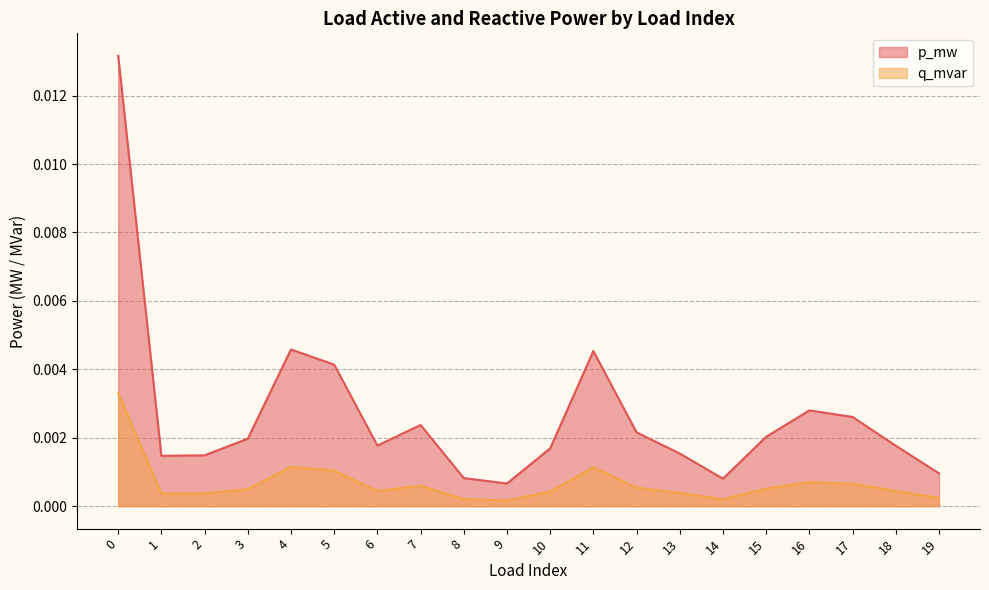

Does the chart have visible grid lines?

Yes